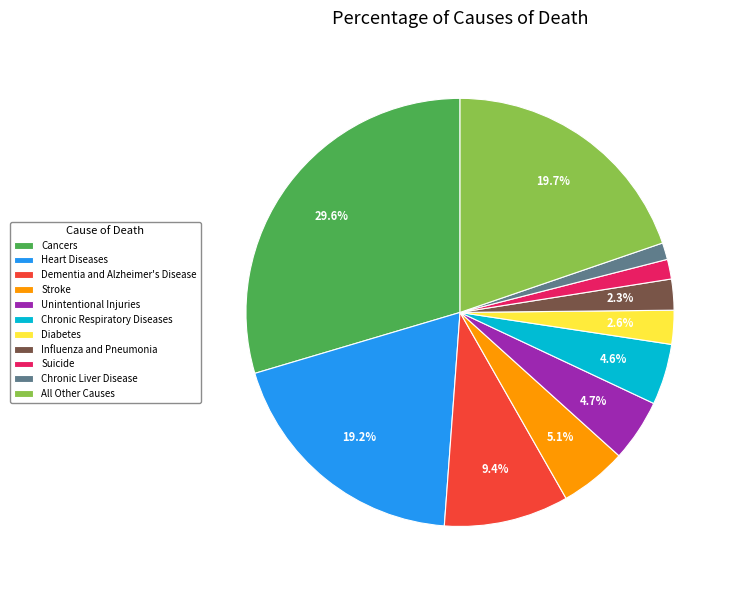

To the nearest percent, what is the average slice percentage?

9%